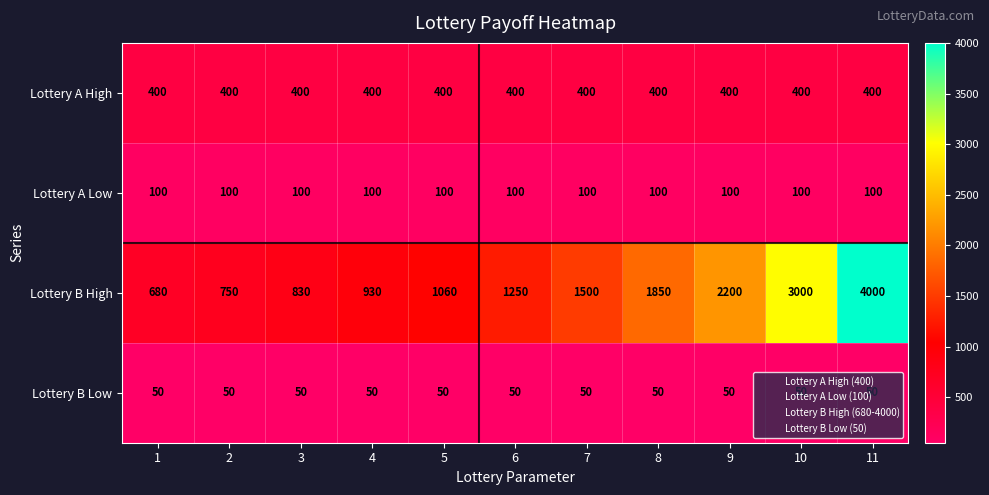

Which series changed the most between 9 and 11?

Lottery B High